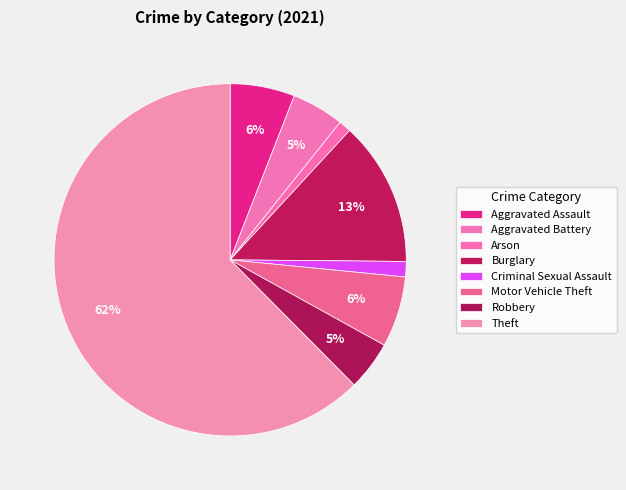

The Robbery slice represents 19% of the pie. True or false?

False